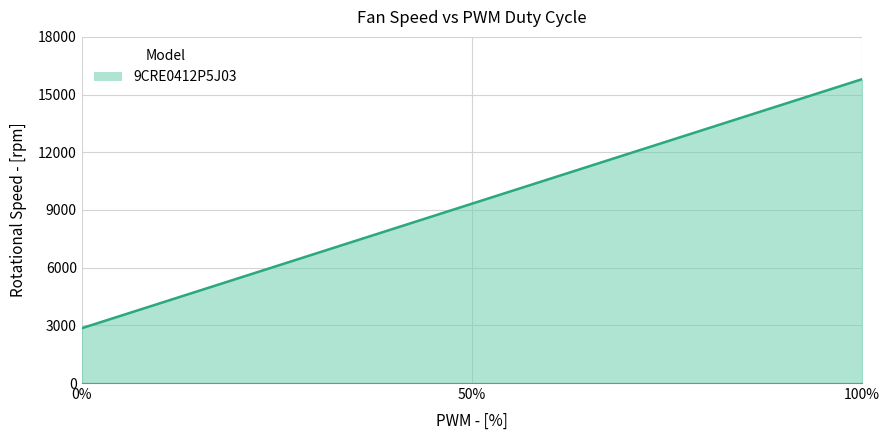

What is the sum of the values at 0% and 50%?

12175